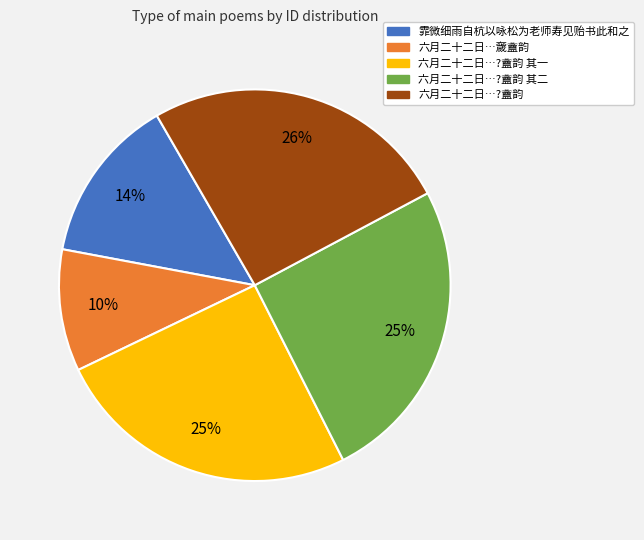

Is there a majority slice in this chart?

No